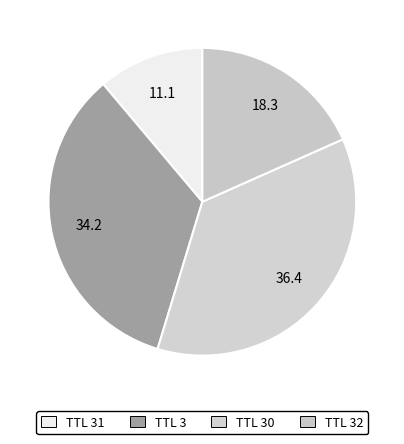

How many segments does this pie chart have?

4